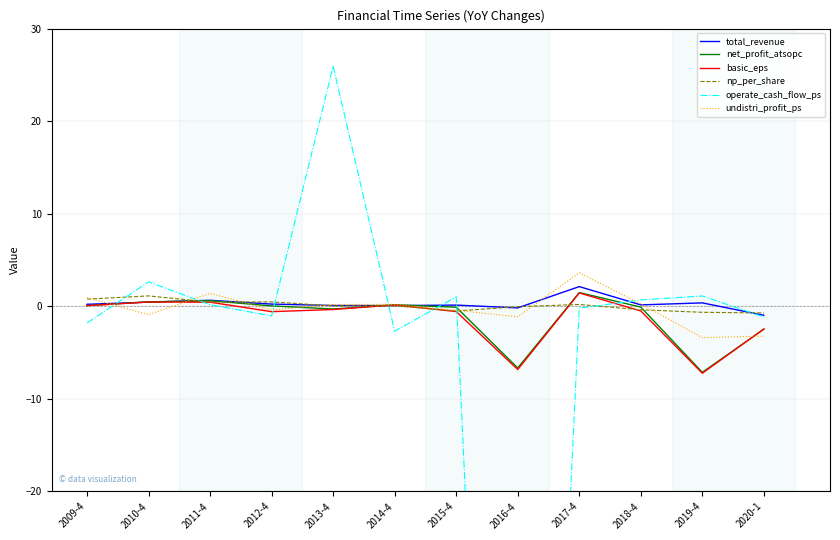

Does the chart display data point markers on the line(s)?

No